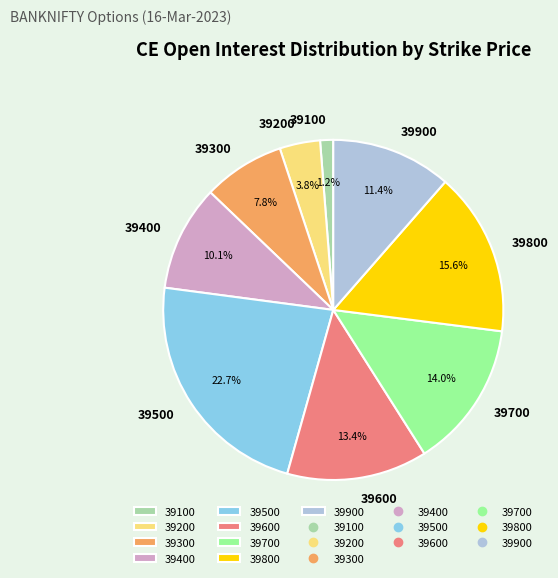

What is the largest slice in the pie chart?

39500